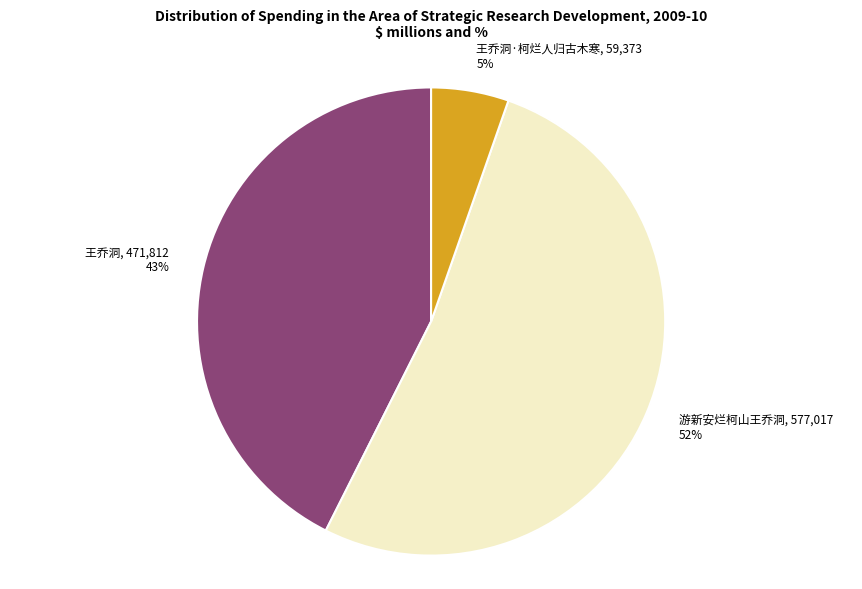

What is the largest slice in the pie chart?

游新安烂柯山王乔洞